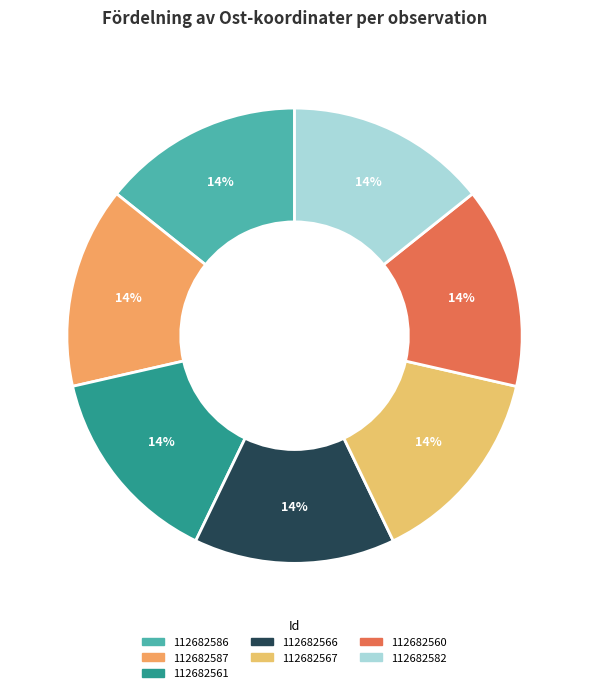

Does 112682567 represent more than half of the total?

No